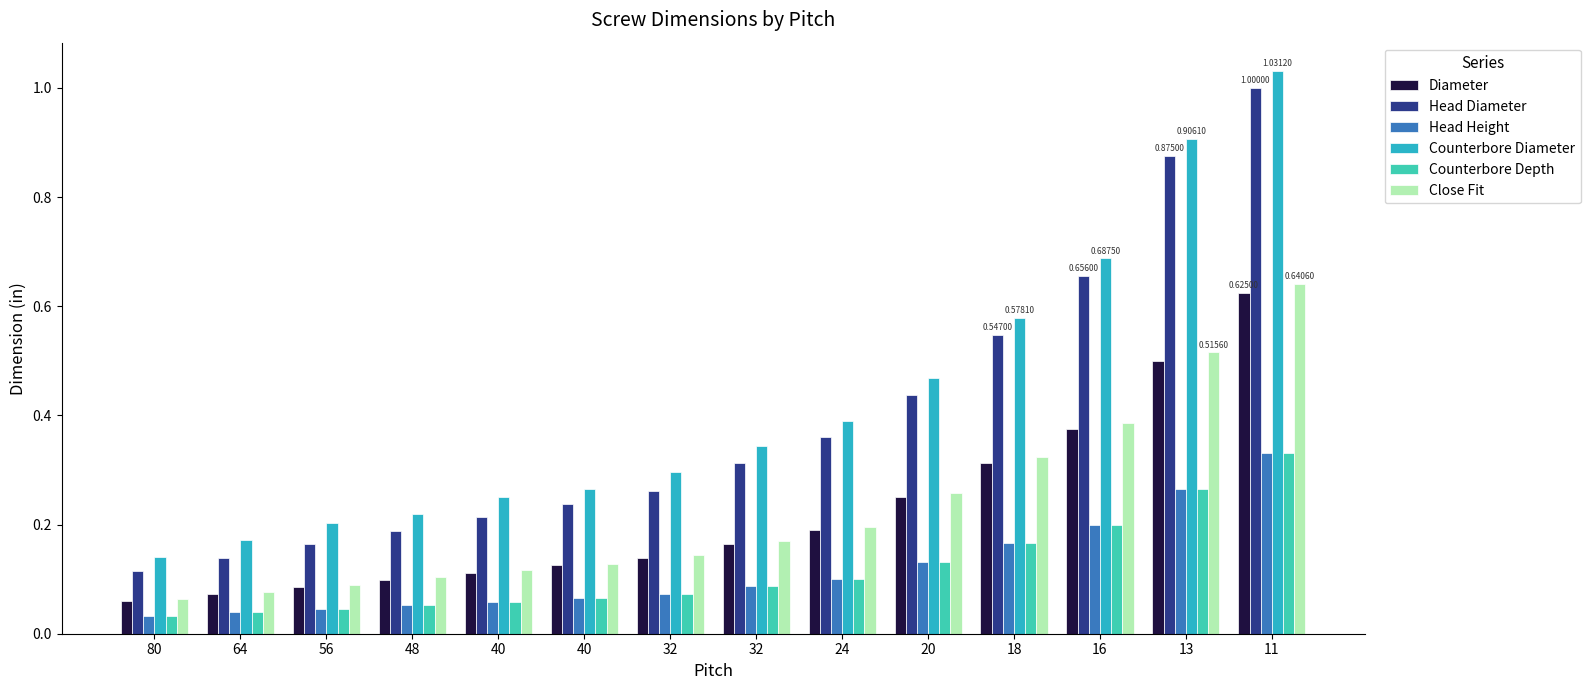

Count the number of categories in the chart.

14